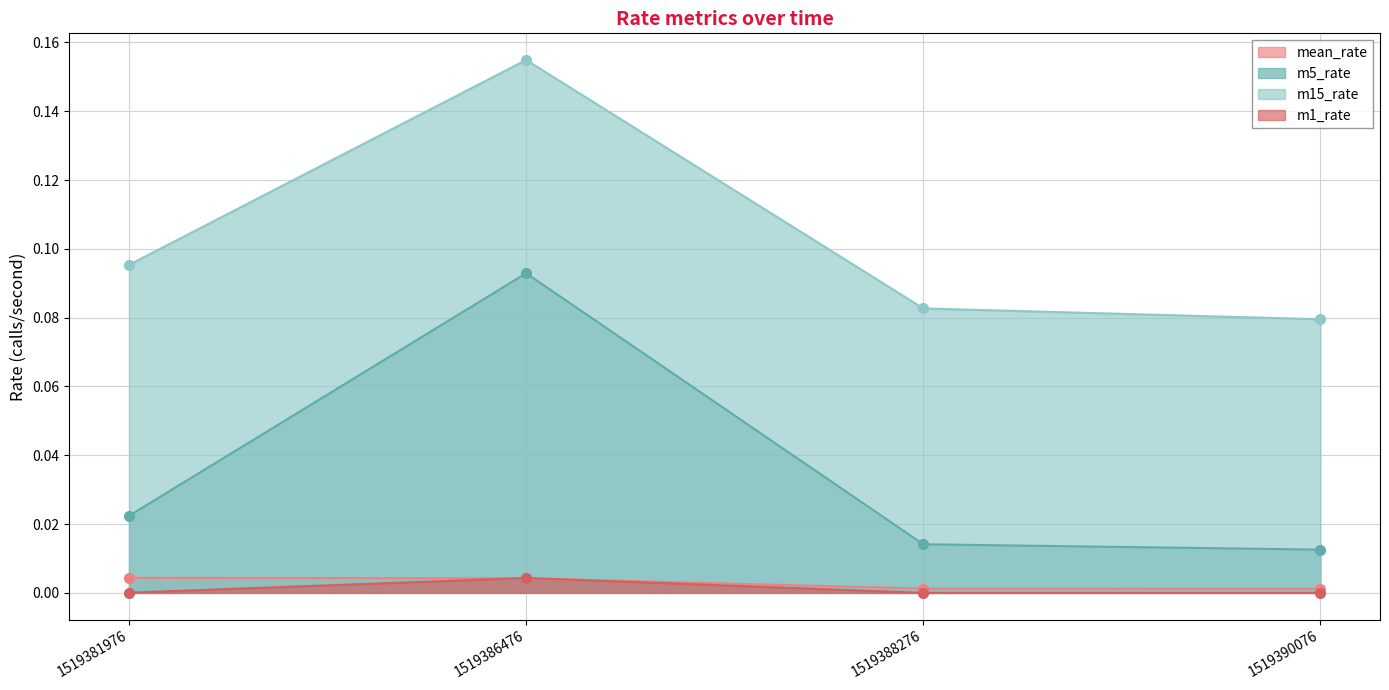

True or false: m5_rate and m15_rate intersect in this chart.

False